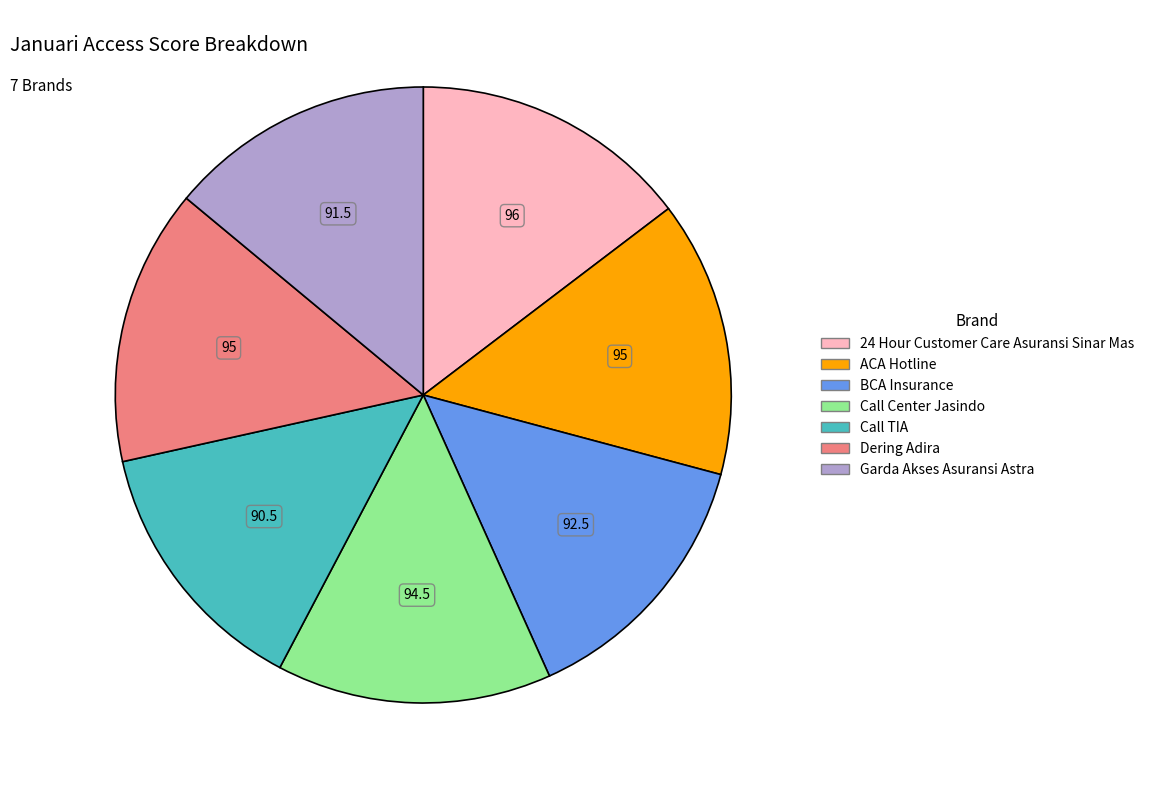

What is the ratio of the value at Call Center Jasindo to the value at Call TIA?

1.0